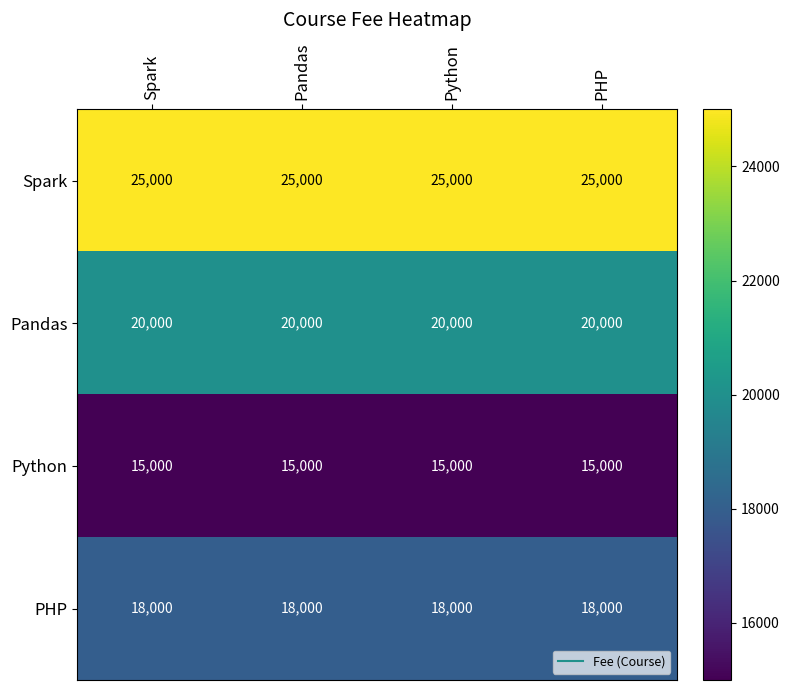

What is the total value across all series at PHP?

78000